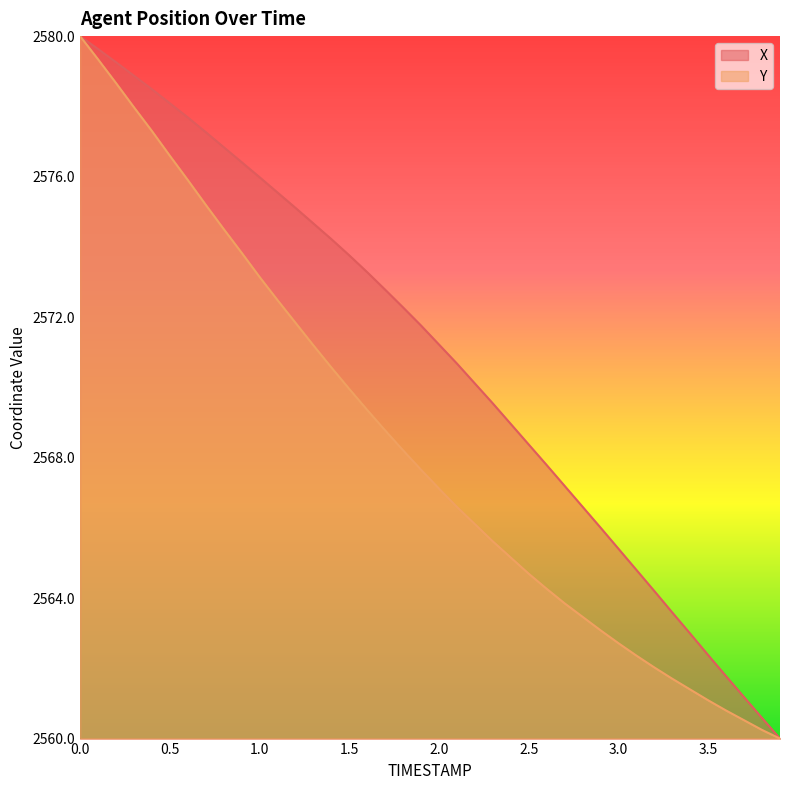

Reading left to right, extract all data points from this chart.

X: 0.0=2580.0	0.1=2579.6	0.2=2579.3	0.3=2578.9	0.4=2578.5	0.5=2578.1	0.6=2577.7	0.7=2577.3	0.8=2576.8	0.9=2576.4	1.0=2576.0	1.1=2575.5	1.2=2575.1	1.3=2574.7	1.4=2574.2	1.5=2573.8	1.6=2573.3	1.7=2572.8	1.8=2572.3	1.9=2571.8	2.0=2571.2	2.1=2570.7	2.2=2570.1	2.3=2569.5	2.4=2569.0	2.5=2568.4	2.6=2567.8	2.7=2567.2	2.8=2566.6	2.9=2566.0	3.0=2565.4	3.1=2564.8	3.2=2564.2	3.3=2563.6	3.4=2563.0	3.5=2562.4	3.6=2561.8	3.7=2561.2	3.8=2560.6	3.9=2560.0
Y: 0.0=2580.0	0.1=2579.3	0.2=2578.7	0.3=2578.0	0.4=2577.3	0.5=2576.6	0.6=2575.9	0.7=2575.2	0.8=2574.5	0.9=2573.8	1.0=2573.1	1.1=2572.5	1.2=2571.8	1.3=2571.2	1.4=2570.6	1.5=2570.0	1.6=2569.4	1.7=2568.8	1.8=2568.2	1.9=2567.7	2.0=2567.1	2.1=2566.6	2.2=2566.1	2.3=2565.6	2.4=2565.2	2.5=2564.7	2.6=2564.3	2.7=2563.8	2.8=2563.5	2.9=2563.1	3.0=2562.7	3.1=2562.4	3.2=2562.0	3.3=2561.7	3.4=2561.4	3.5=2561.1	3.6=2560.8	3.7=2560.5	3.8=2560.2	3.9=2560.0